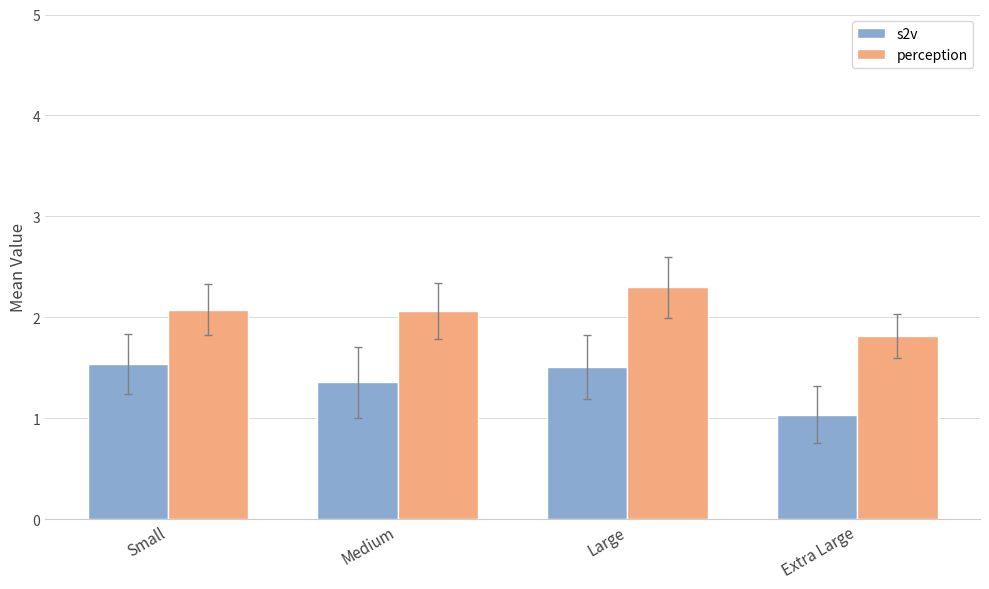

Reading right to left, transcribe all the data shown in this chart.

s2v: Extra Large=1.0	Large=1.5	Medium=1.4	Small=1.5
perception: Extra Large=1.8	Large=2.3	Medium=2.1	Small=2.1